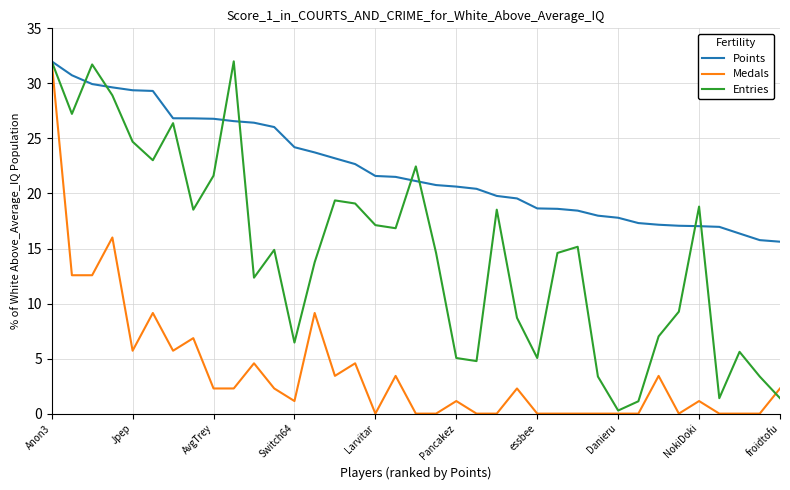

List the series in order of their overall mean, highest first.

Points, Entries, Medals